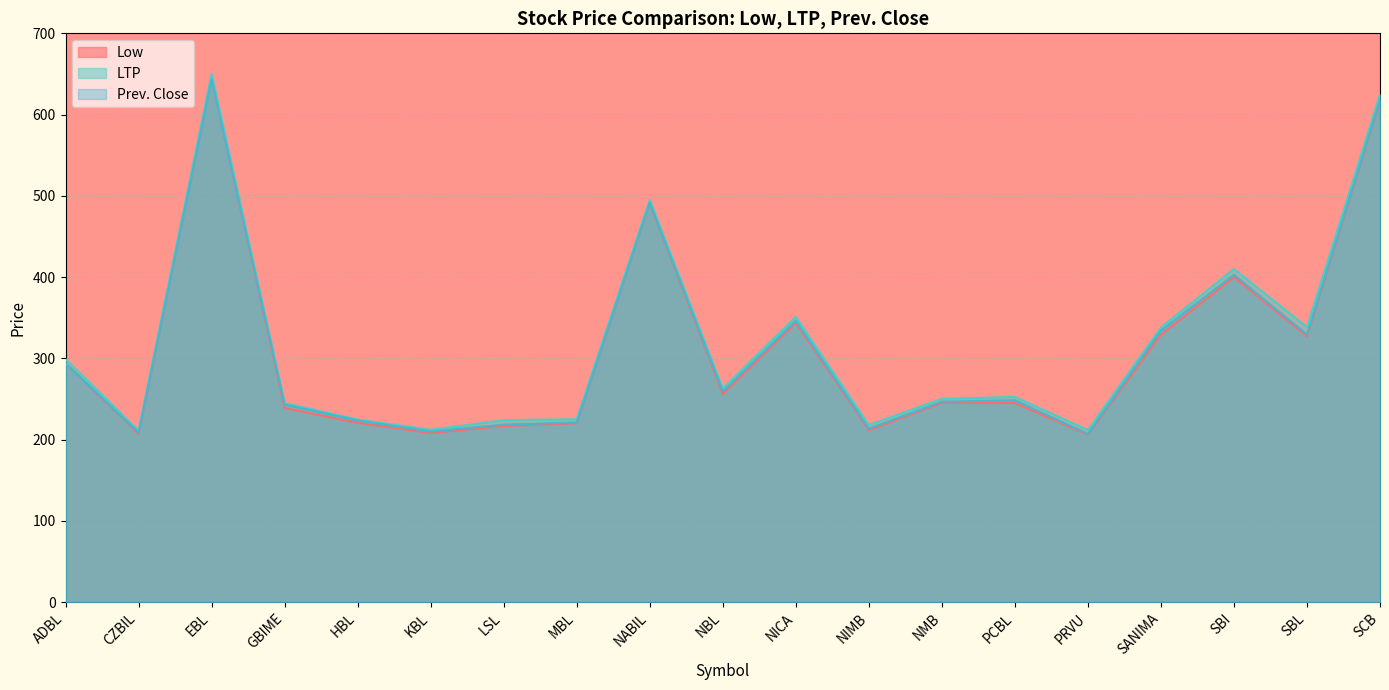

What is the total value across all series at PCBL?

745.9